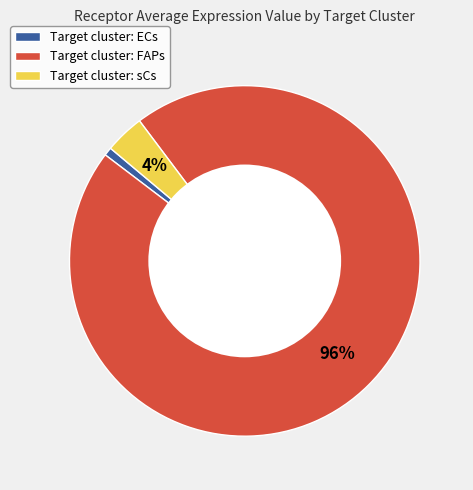

Is the sum of Target cluster: ECs and Target cluster: sCs greater than half?

No